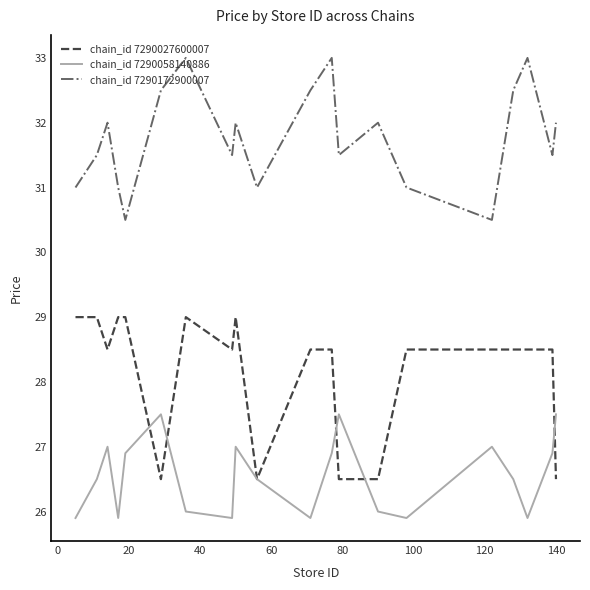

True or false: chain_id 7290058140886 and chain_id 7290172900007 intersect in this chart.

False